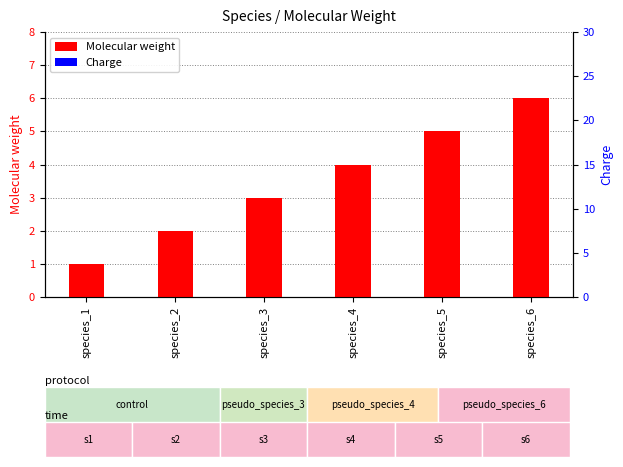

How many series are shown in this chart?

2